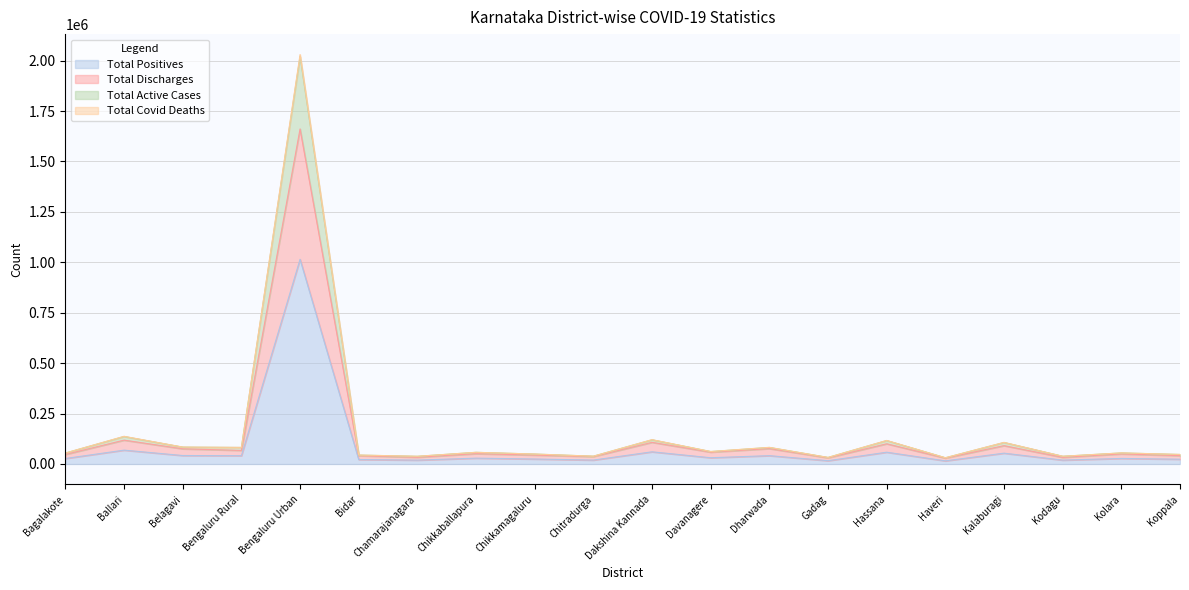

How many data points in Total Covid Deaths are above 57955?

9